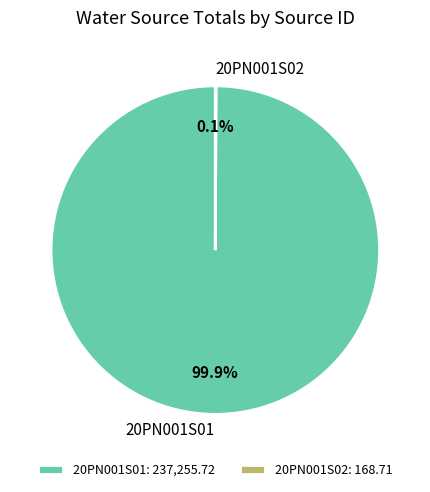

Does any single category account for the majority?

Yes